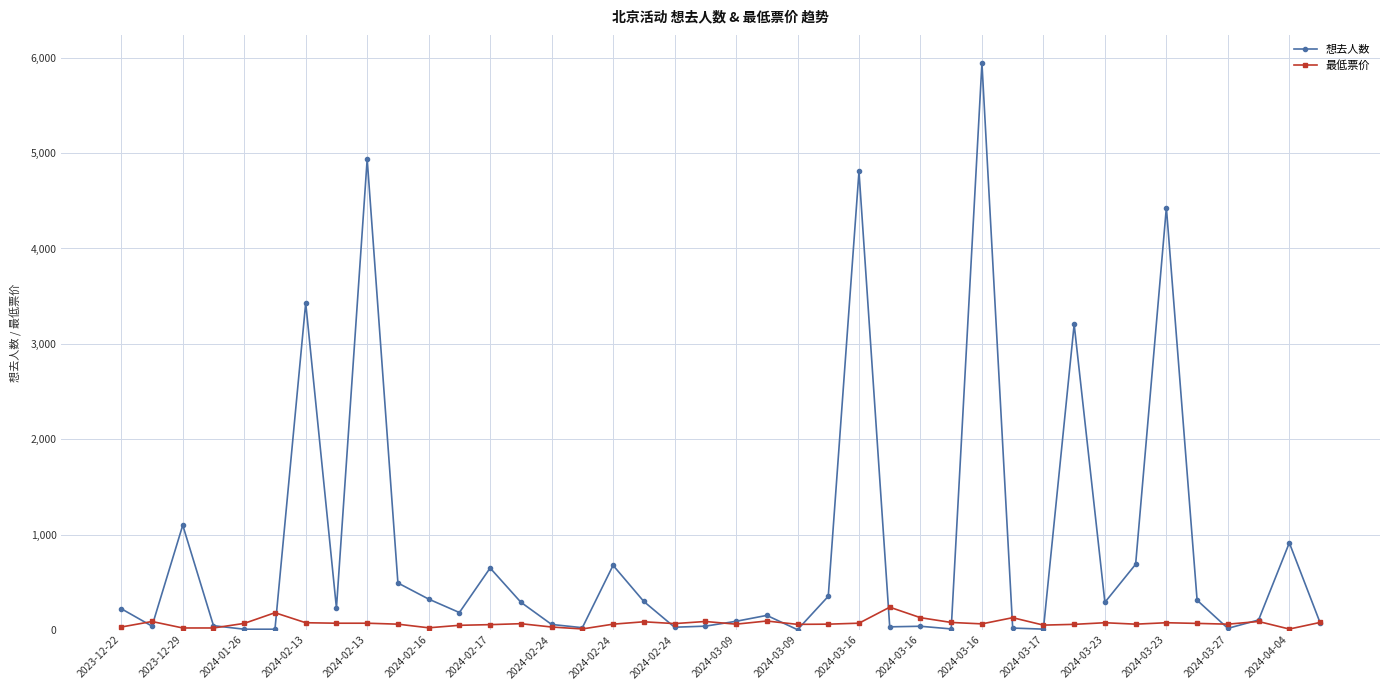

What is the value of the 最低票价 point at the 15th from the left?

30.0